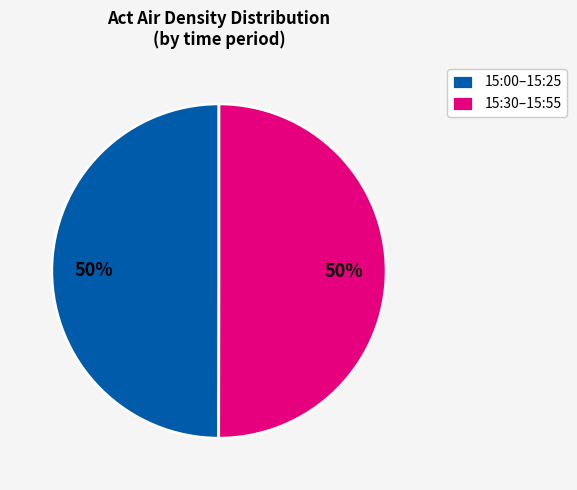

To the nearest percent, what is the combined percentage of 15:00–15:25 and 15:30–15:55?

100%